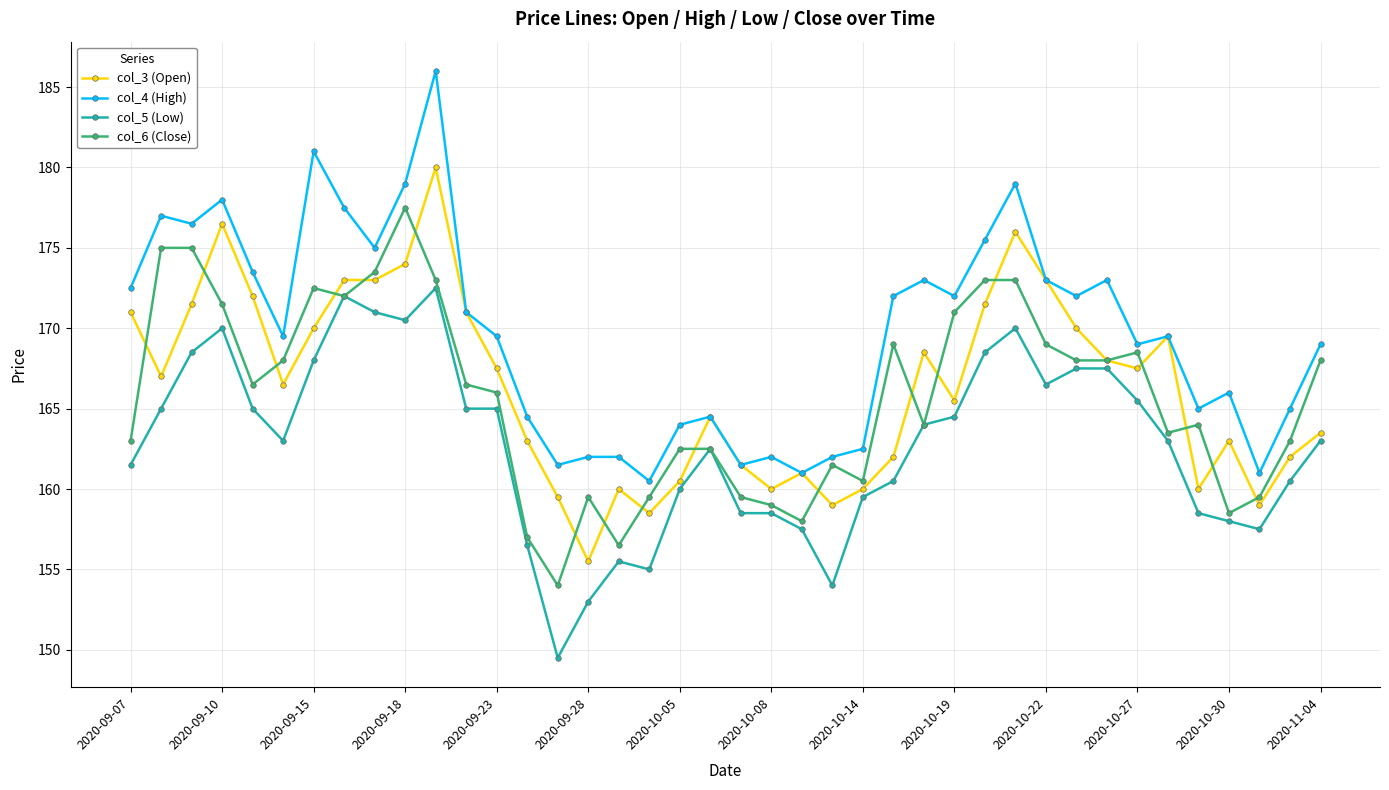

Which series has the largest total across all categories?

col_4 (High)